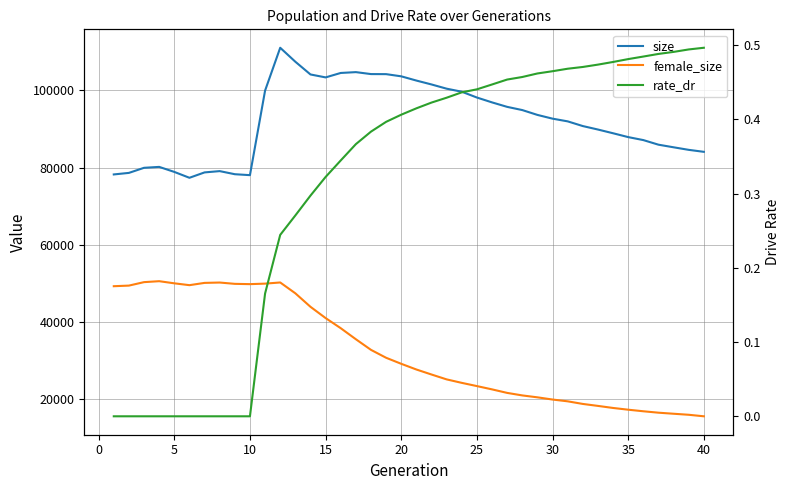

Count the rate_dr values in the range 0 to 1.

40